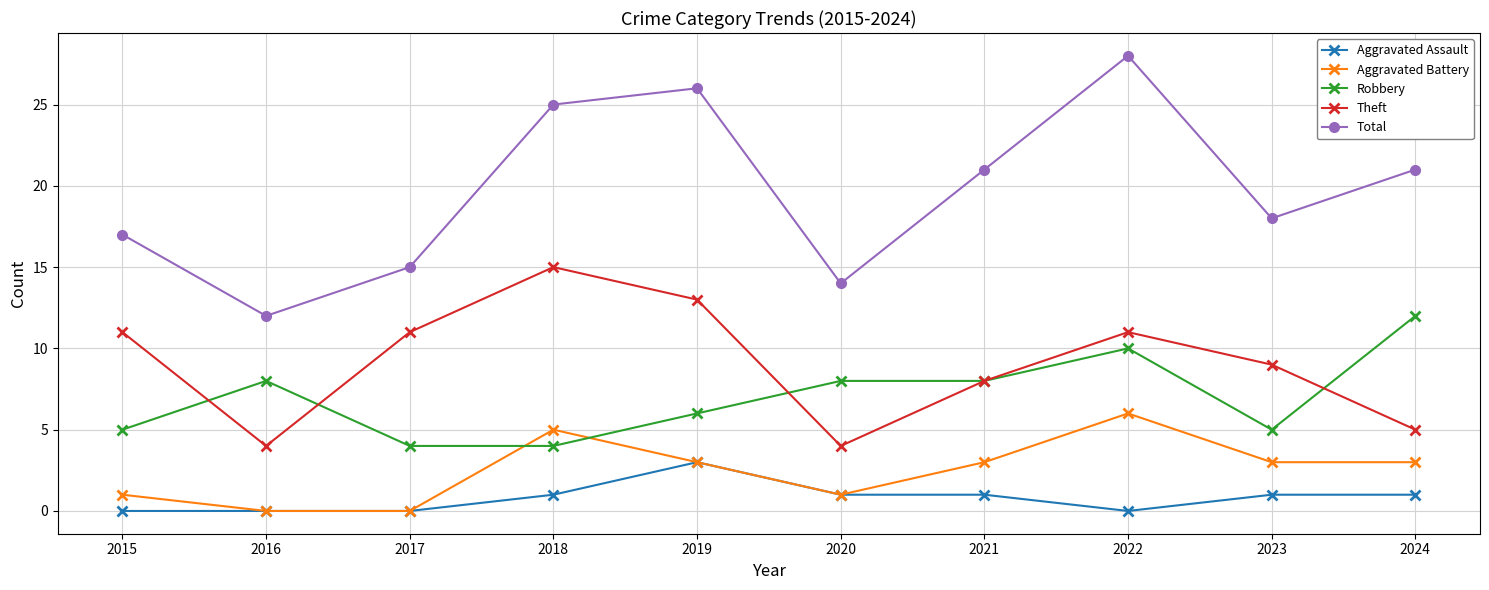

True or false: Robbery and Total intersect in this chart.

False